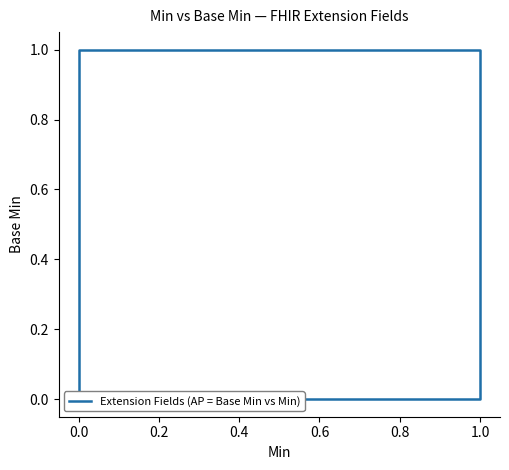

What is the change in value from 0.0 to 0.6?

+1